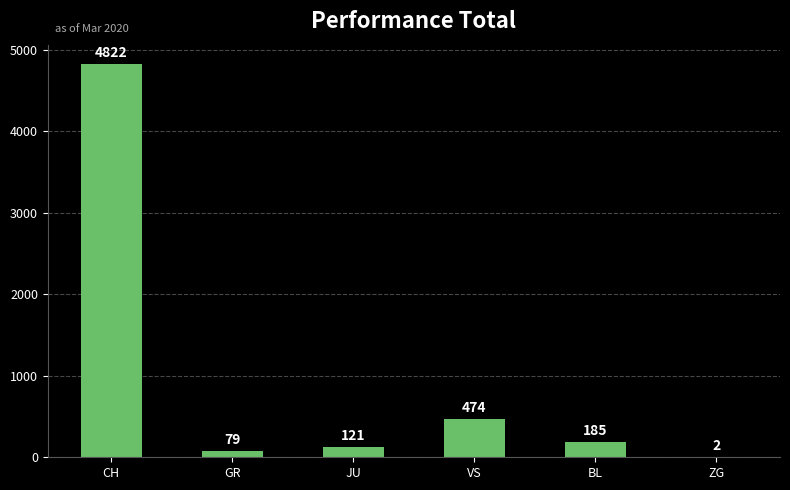

What is the sum of the values at VS and JU?

595